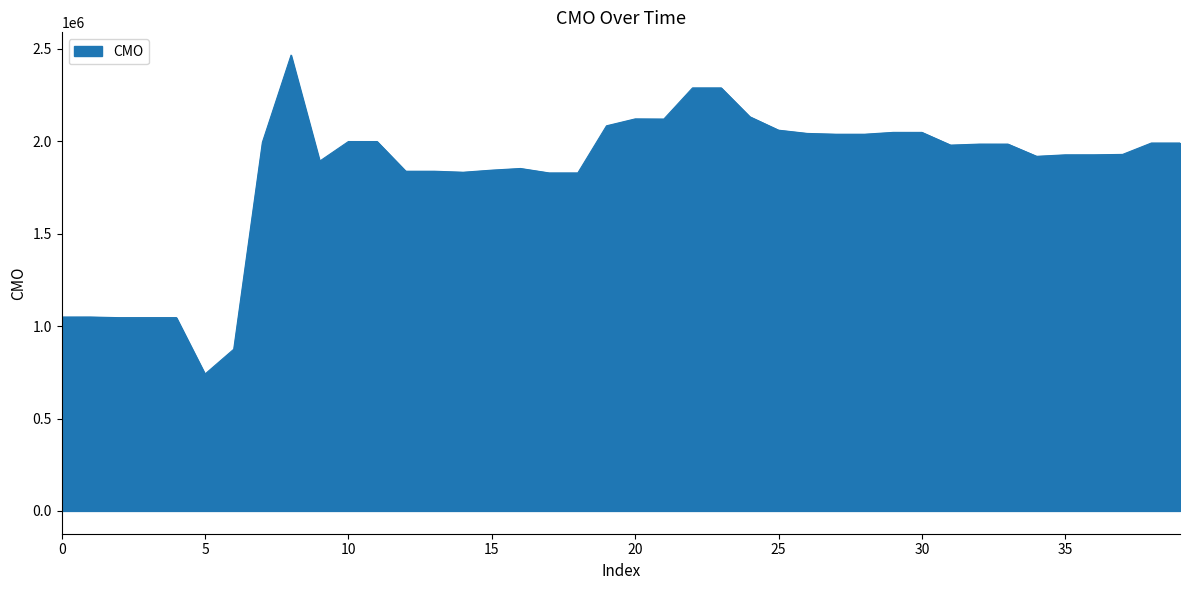

How many values exceed 1984841?

20